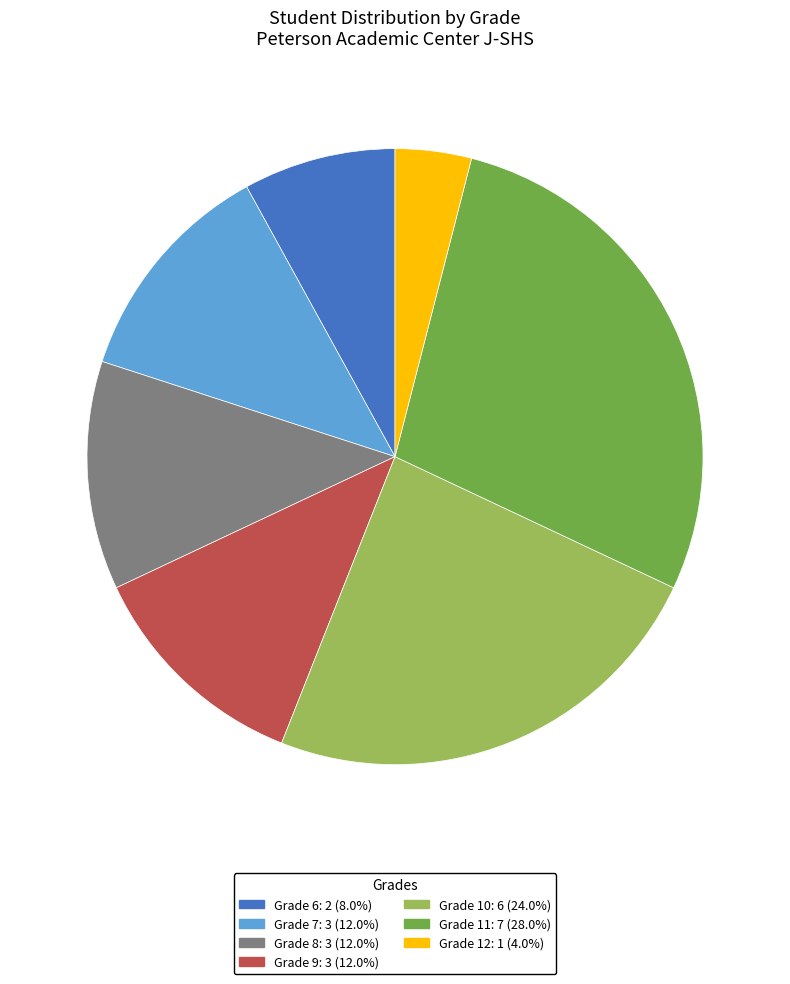

Is there any slice that represents more than half of the pie?

No